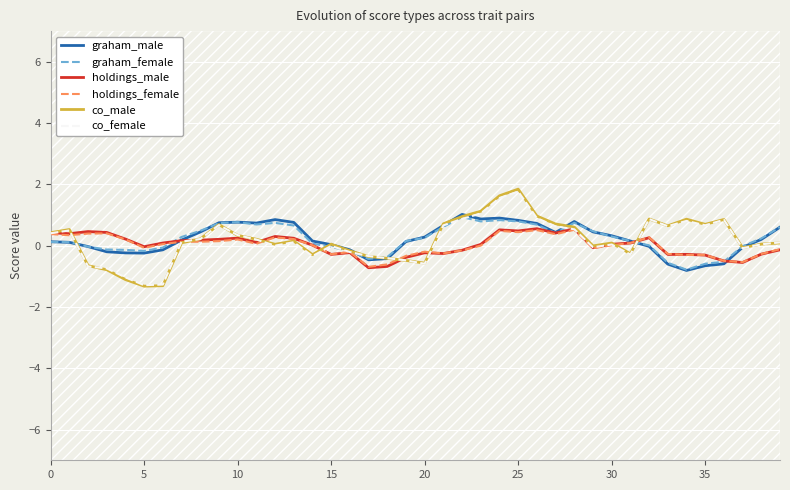

True or false: co_female has a value of -0.7 at 30.

False